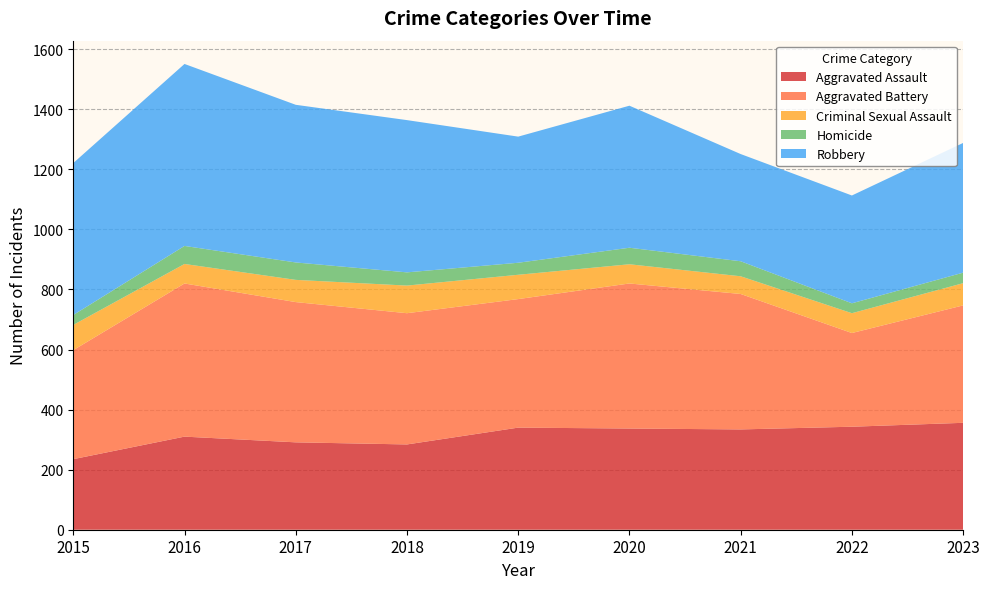

Reading left to right, what are all the values shown in this chart?

Aggravated Assault: 2015=235	2016=310	2017=291	2018=284	2019=340	2020=337	2021=334	2022=343	2023=356
Aggravated Battery: 2015=363	2016=510	2017=467	2018=437	2019=428	2020=483	2021=451	2022=312	2023=391
Criminal Sexual Assault: 2015=84	2016=65	2017=74	2018=92	2019=81	2020=64	2021=59	2022=66	2023=74
Homicide: 2015=33	2016=60	2017=58	2018=44	2019=40	2020=55	2021=50	2022=33	2023=35
Robbery: 2015=506	2016=606	2017=525	2018=507	2019=420	2020=473	2021=357	2022=359	2023=432